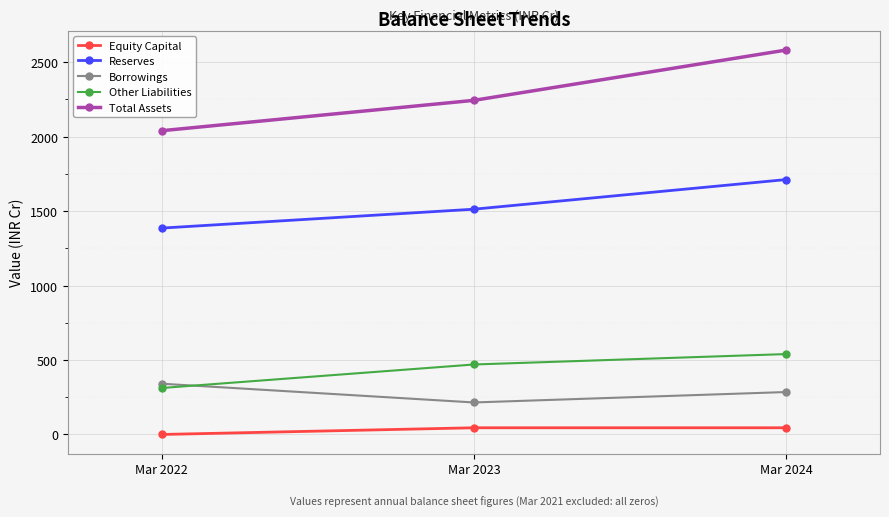

What is the value of the Total Assets point at the 1st from the left?

2040